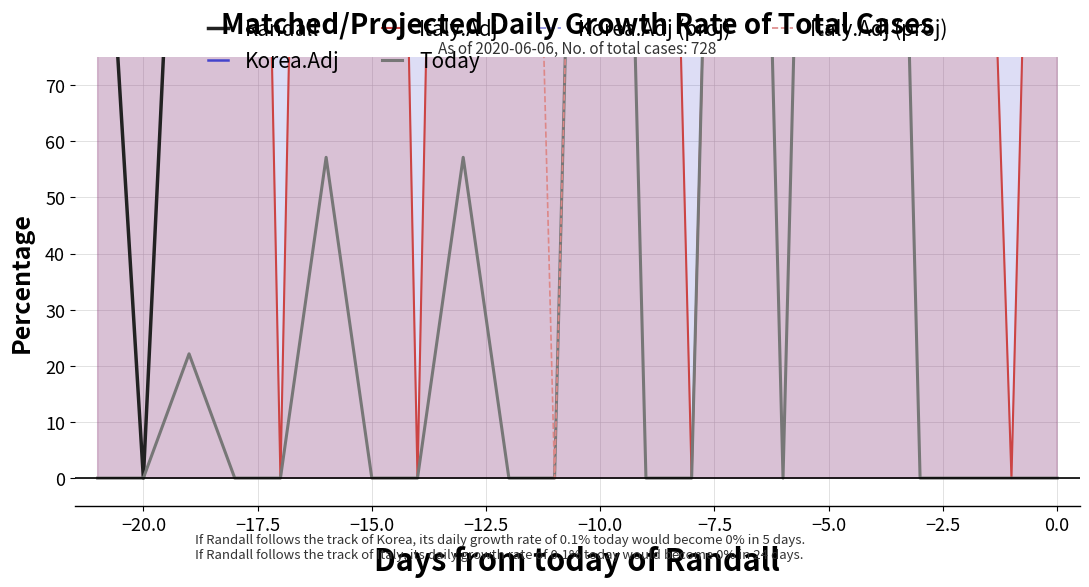

At which category is the sum across all series the highest?

−10.0